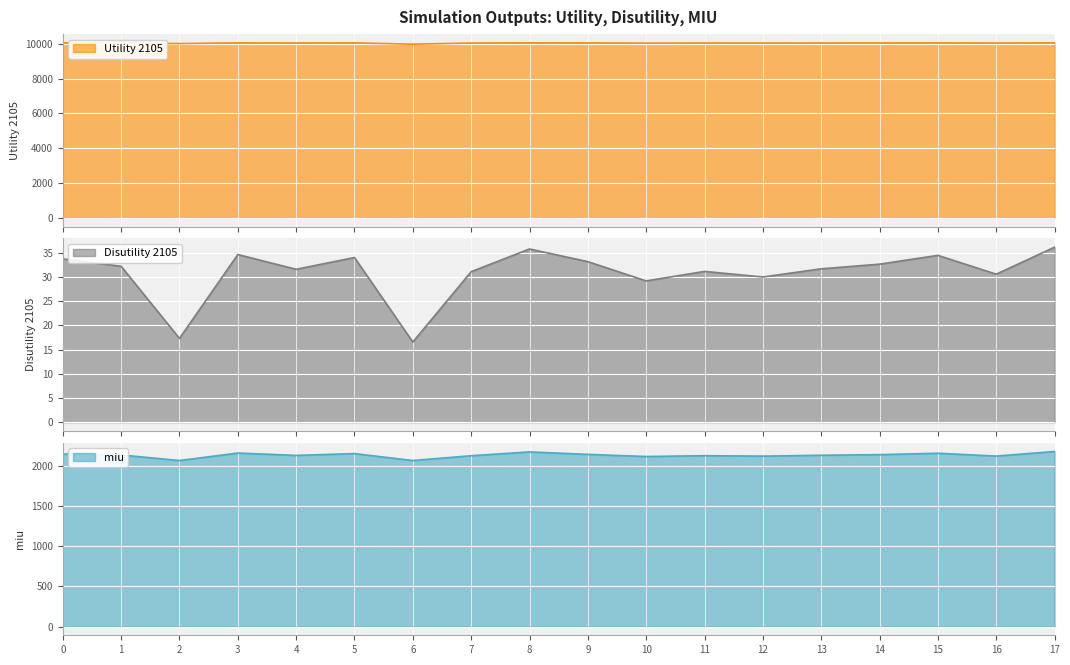

Rank the categories by miu value from lowest to highest.

2, 6, 10, 12, 16, 7, 11, 4, 13, 1, 14, 9, 0, 5, 15, 3, 8, 17